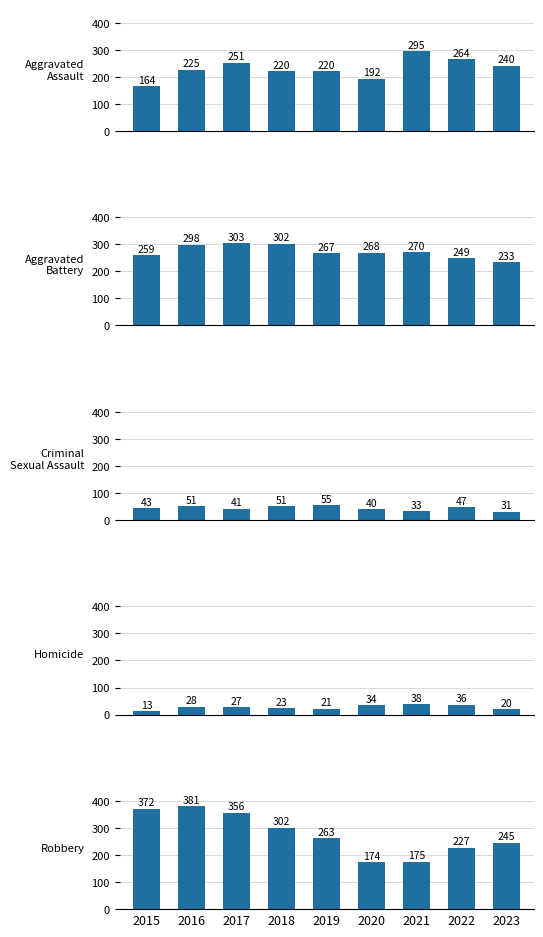

List the labels in order of Aggravated Battery value, smallest first.

2023, 2022, 2015, 2019, 2020, 2021, 2016, 2018, 2017